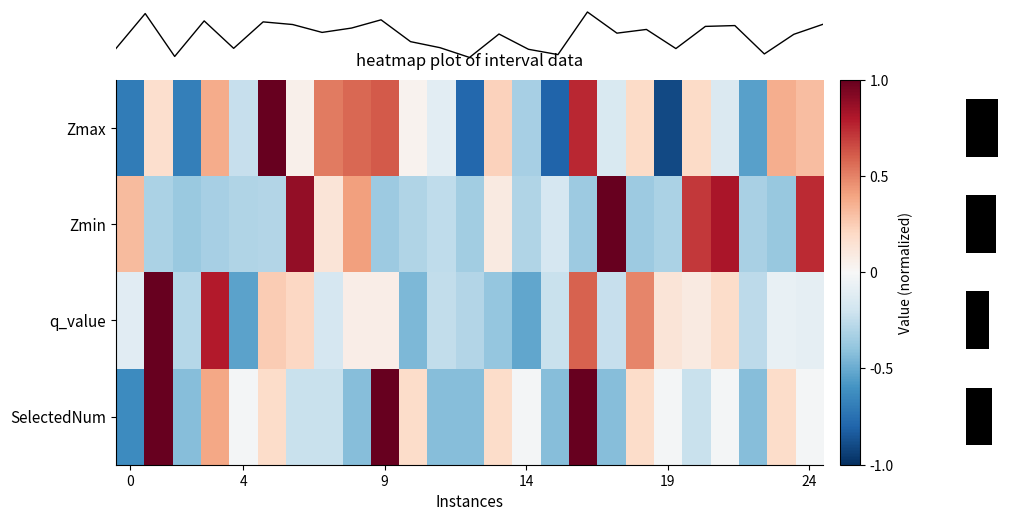

What is the difference between the maximum and minimum values in the Zmax series?

1.9